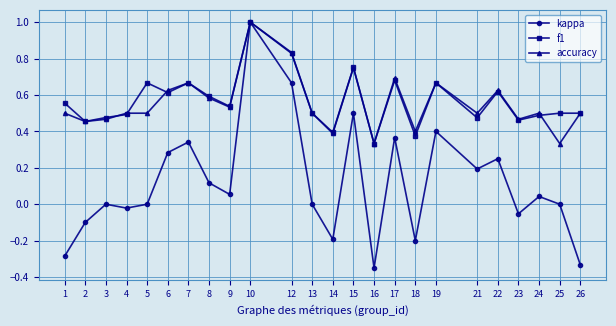

Which series has the largest total across all categories?

f1